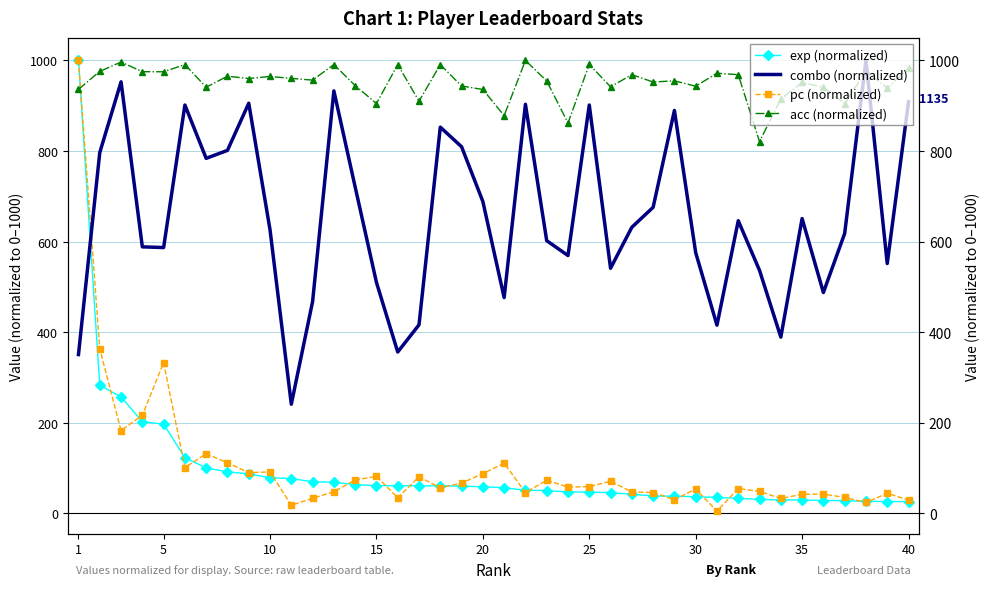

How many interior local valleys does the pc (normalized) series have?

12